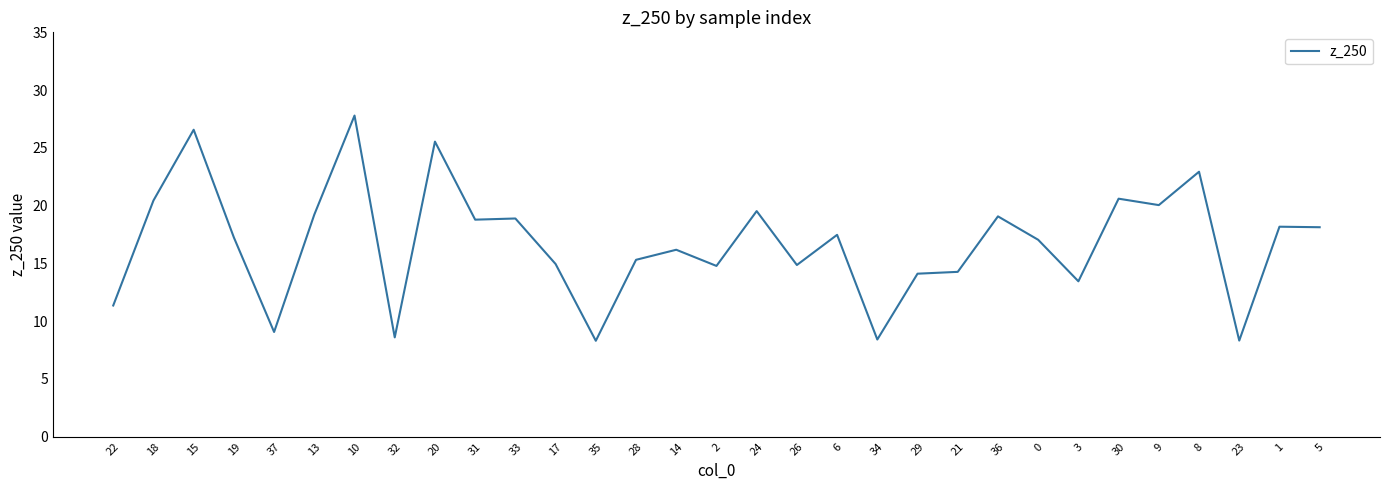

Where is the first local minimum?

37